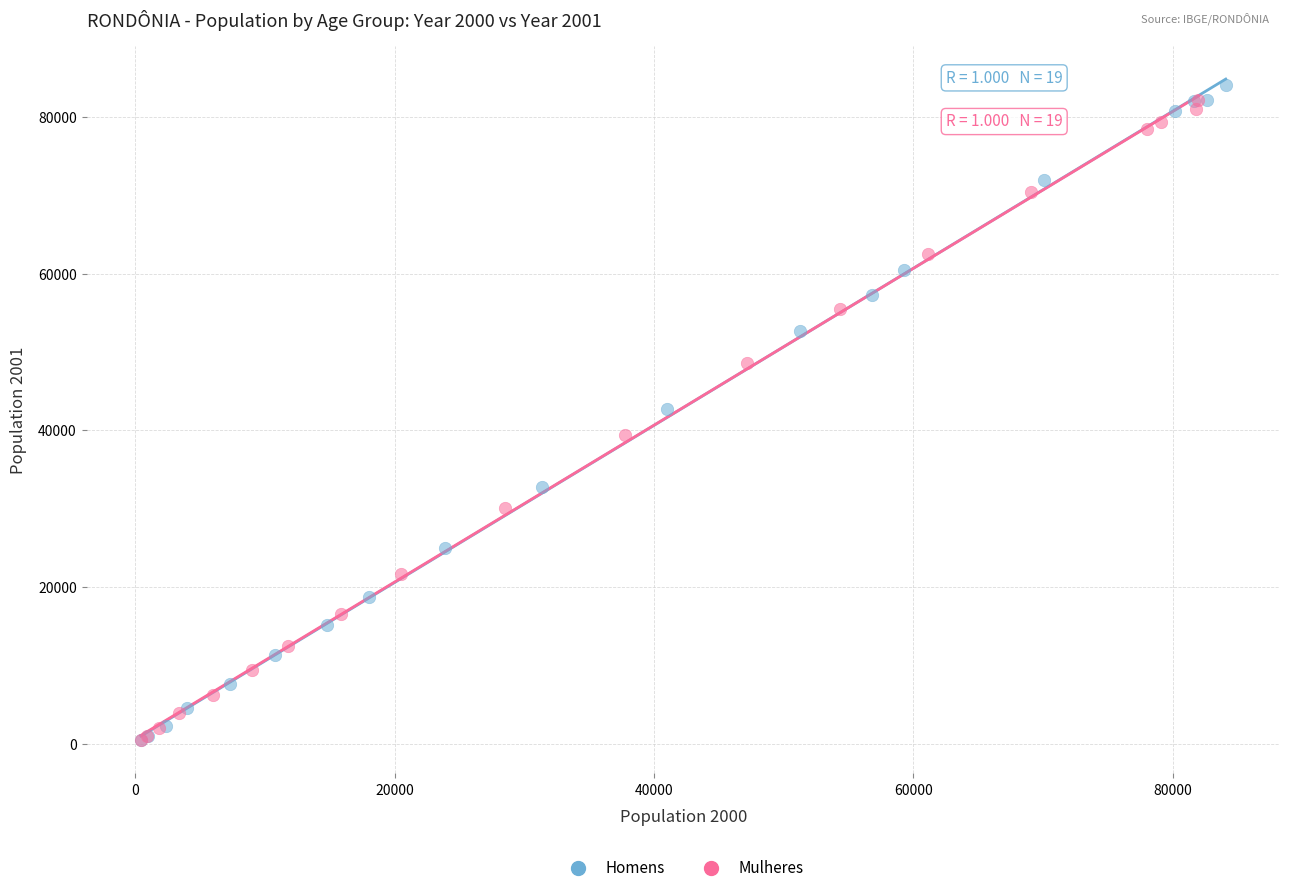

Which series has the widest spread of Y values?

Homens